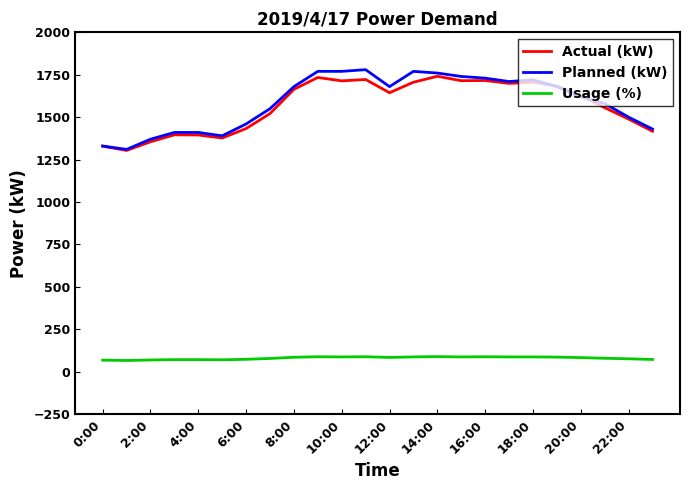

Count the number of categories in the chart.

24